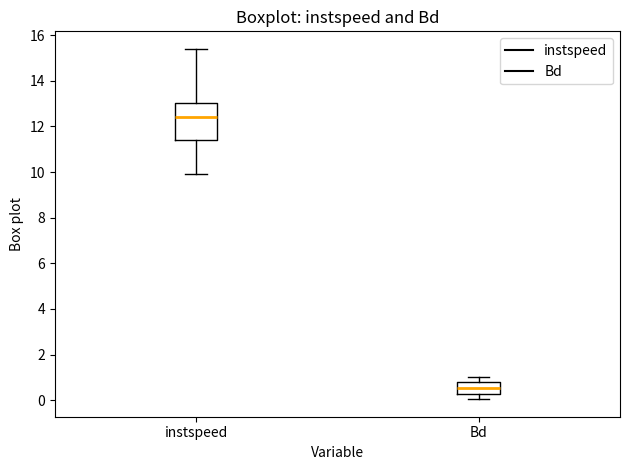

Where is the lower edge of the box for instspeed on the y-axis? The values are not printed on the chart, so give them approximately, as read against the axis.

11.4